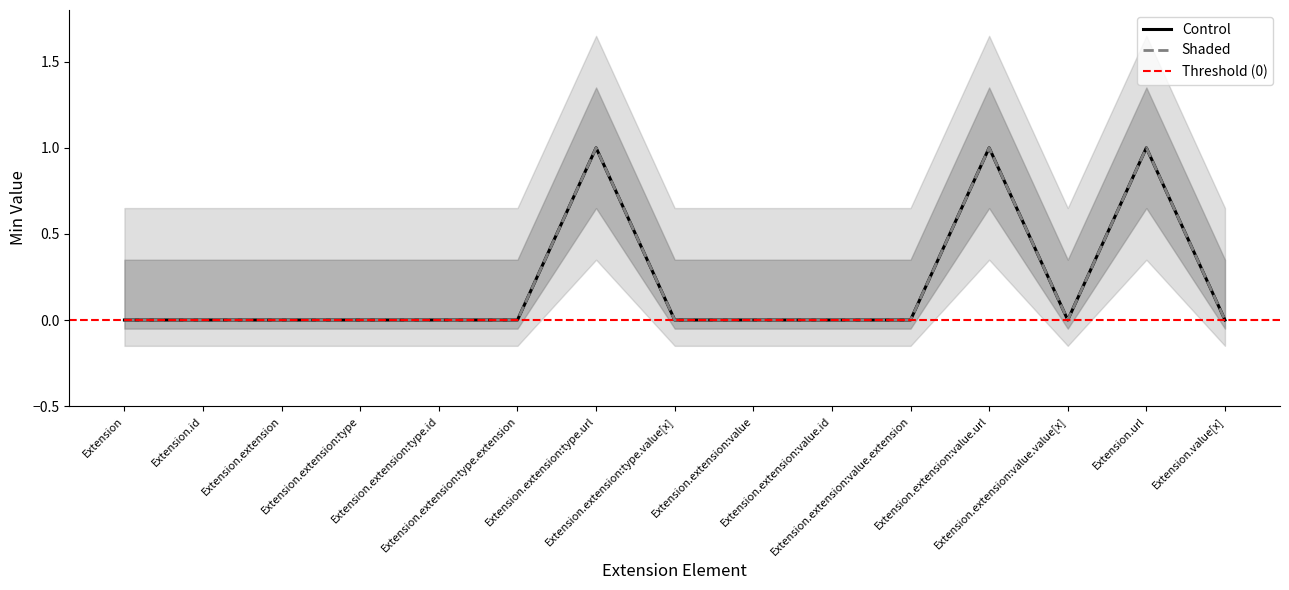

Where is the first local minimum for Base Min?

Extension.extension:value.value[x]